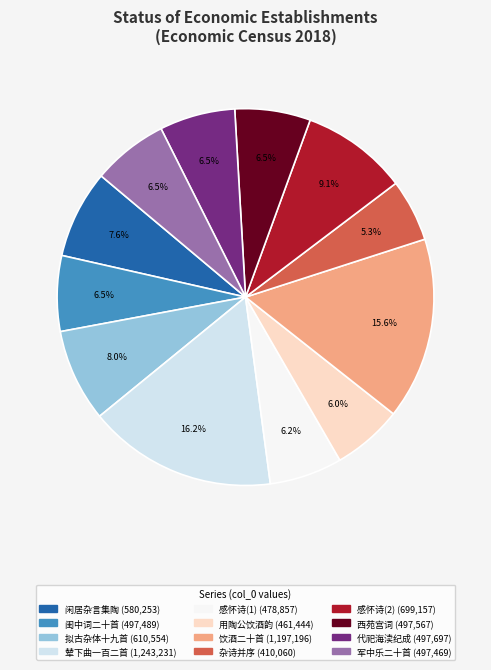

Does any single category account for the majority?

No